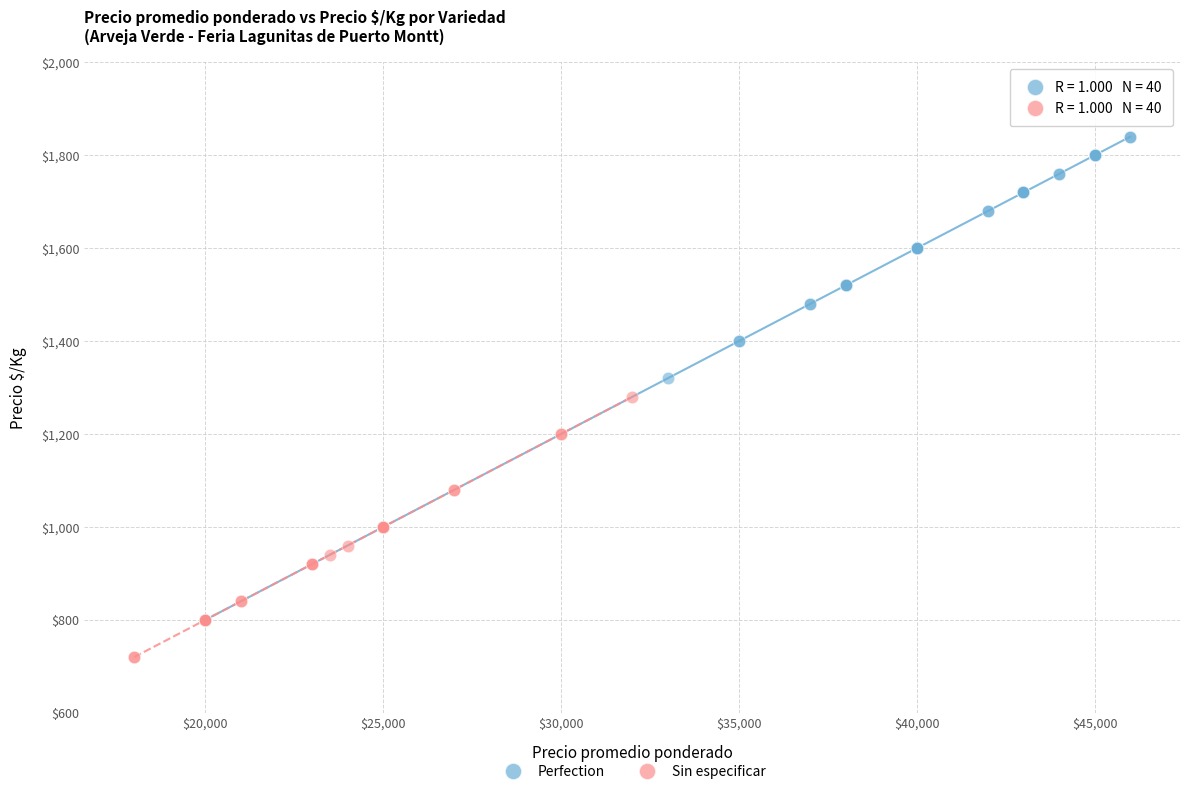

Which series contains the lowest Y value?

Sin especificar